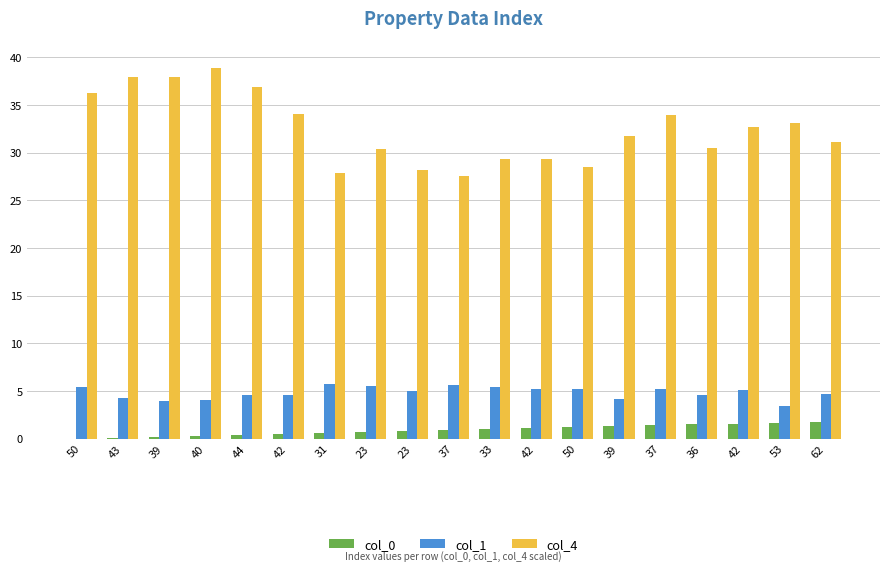

What are all the series names shown in the legend?

col_0, col_1, col_4